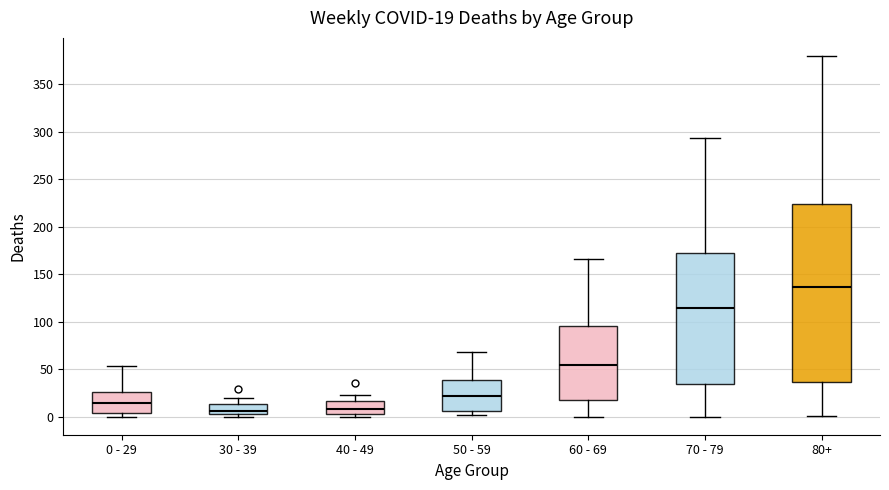

Which box is the tallest, from its lower edge to its upper edge?

80+